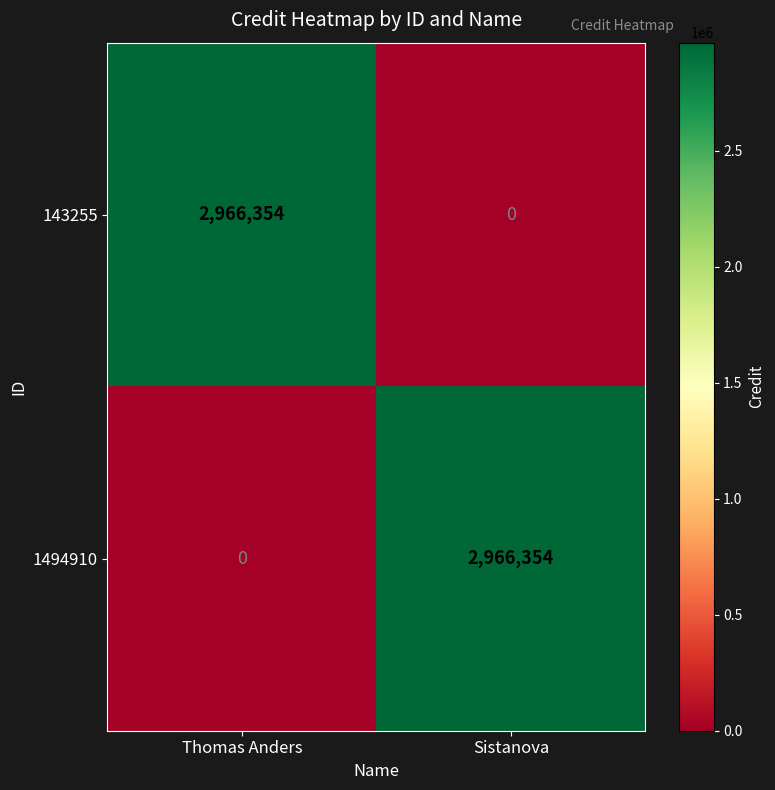

What is the difference between the maximum and minimum values in the 1494910 series?

2966354